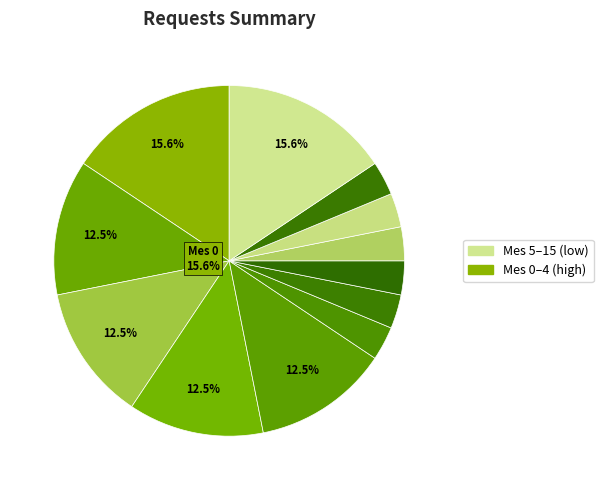

Count the number of slices in the pie.

12